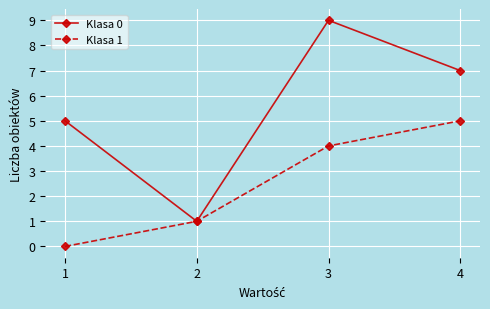

What is the spread (max minus min) of values at 4?

2